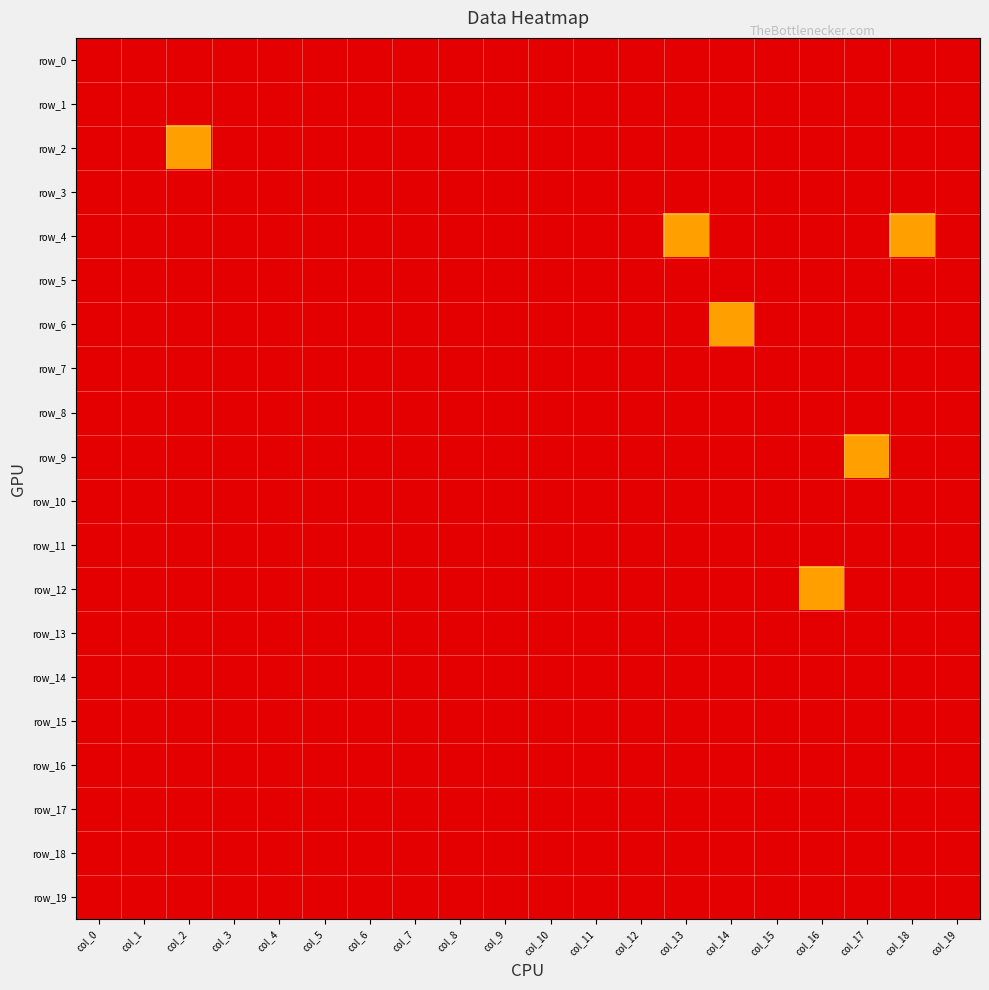

Which series has the largest range (max minus min)?

row_2